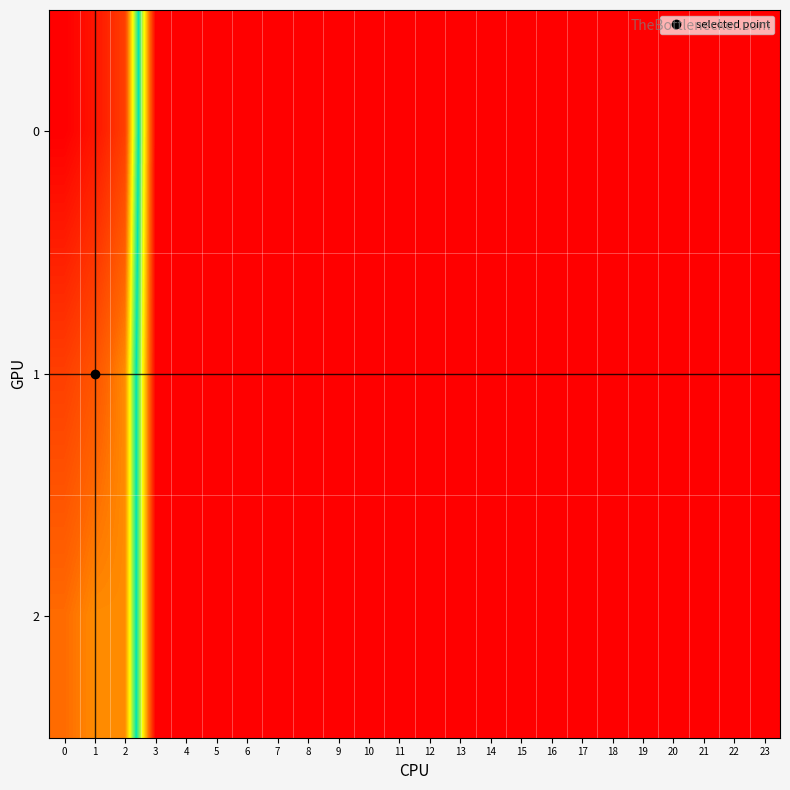

Rank the series at 2 from highest to lowest value.

0, 1, 2